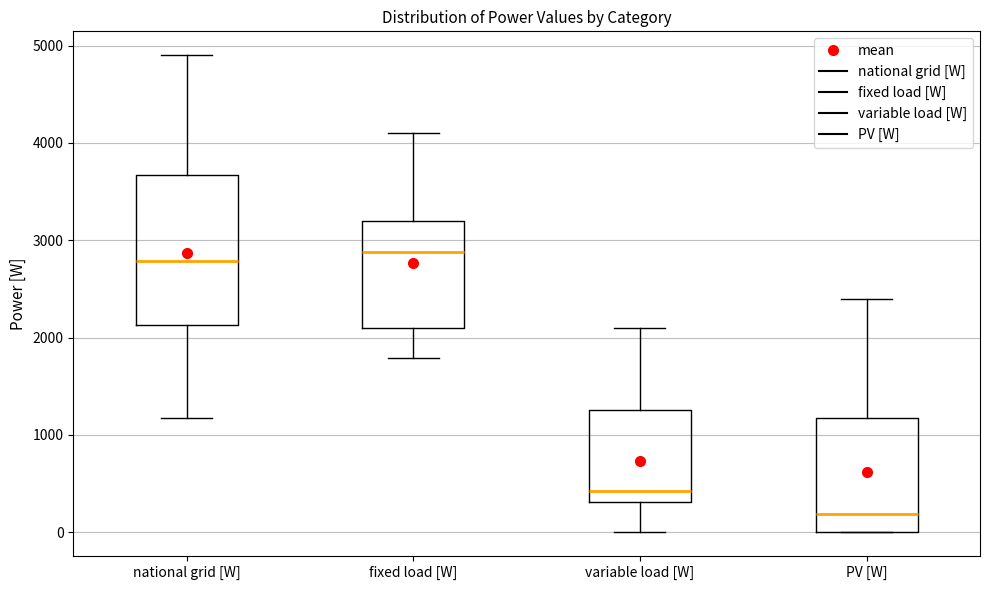

Reading left to right, read every box against the y-axis: the position of its median line, the range the box covers, and the ends of its whiskers. The values are not printed on the chart, so give them approximately, as read against the axis.

national grid [W]: median 2800, box 2100 to 3700, whiskers 1200 to 4900
fixed load [W]: median 2900, box 2100 to 3200, whiskers 1800 to 4100
variable load [W]: median 400, box 300 to 1300, whiskers 0 to 2100
PV [W]: median 200, box 0 to 1200, whiskers 0 to 2400